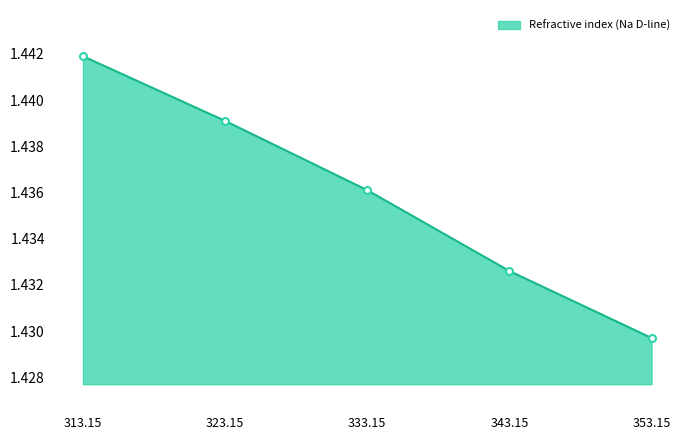

What is the label of the 3rd point from the right?

333.15